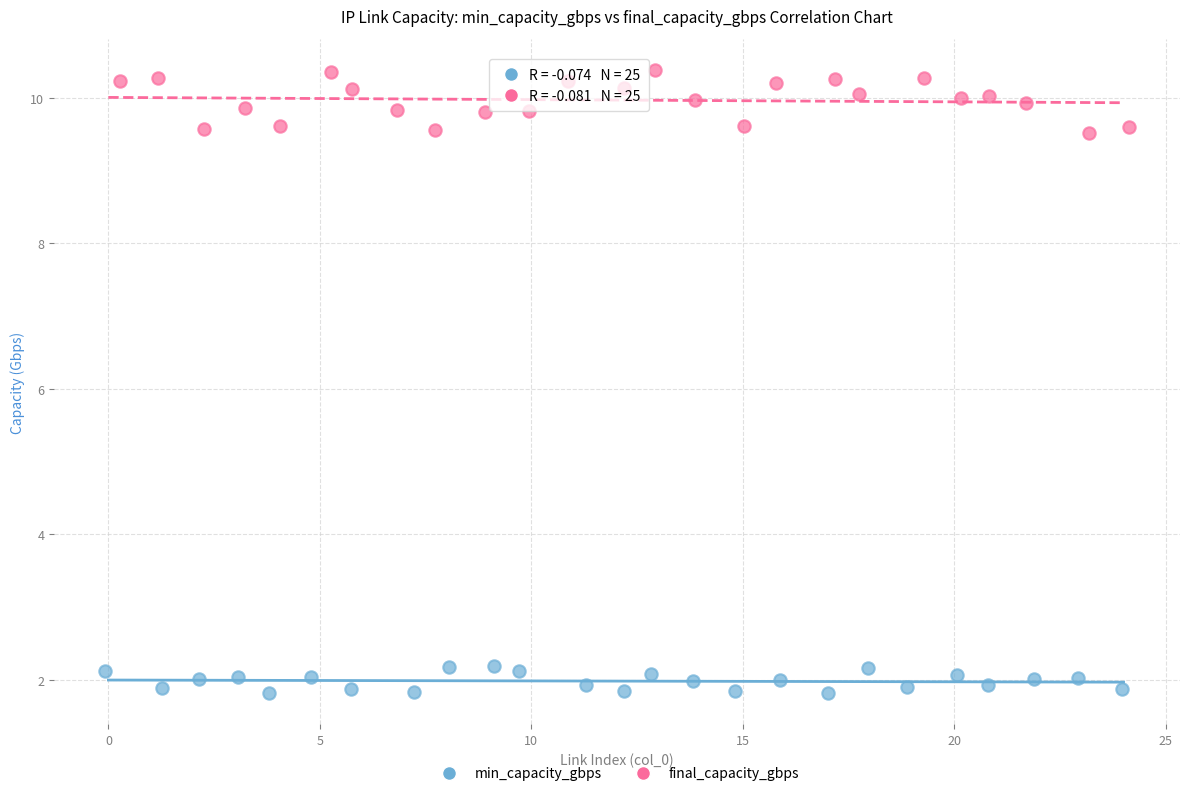

Which series has the largest Y range (max minus min)?

final_capacity_gbps